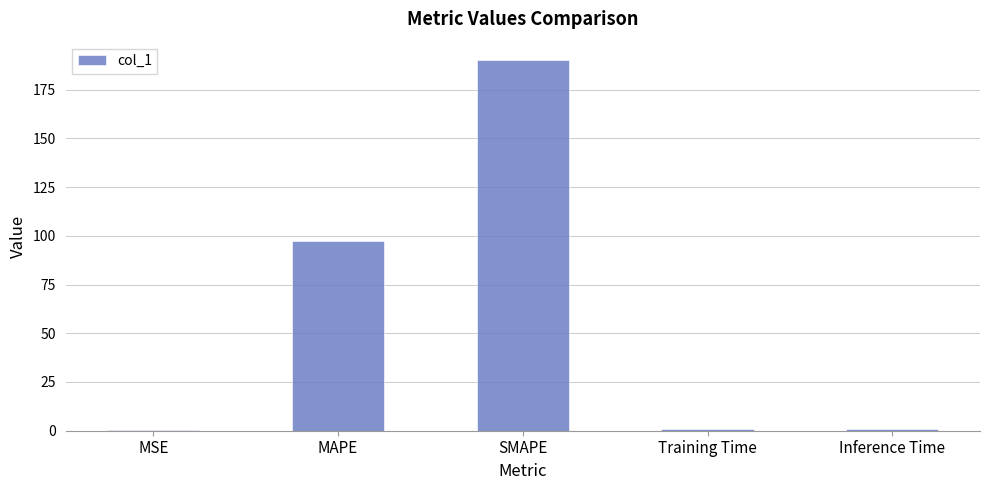

What is the sum of the values at MAPE and Inference Time?

98.2